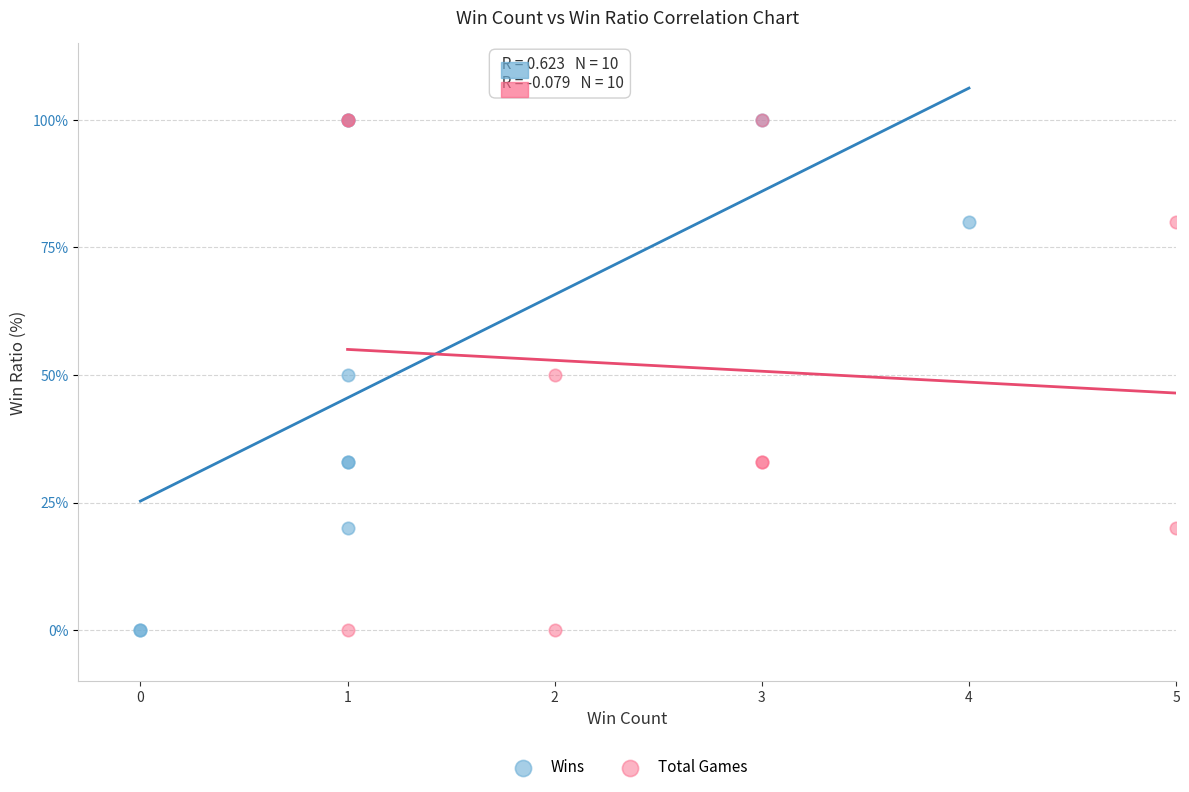

What are all the series names shown in the legend?

Wins, Total Games